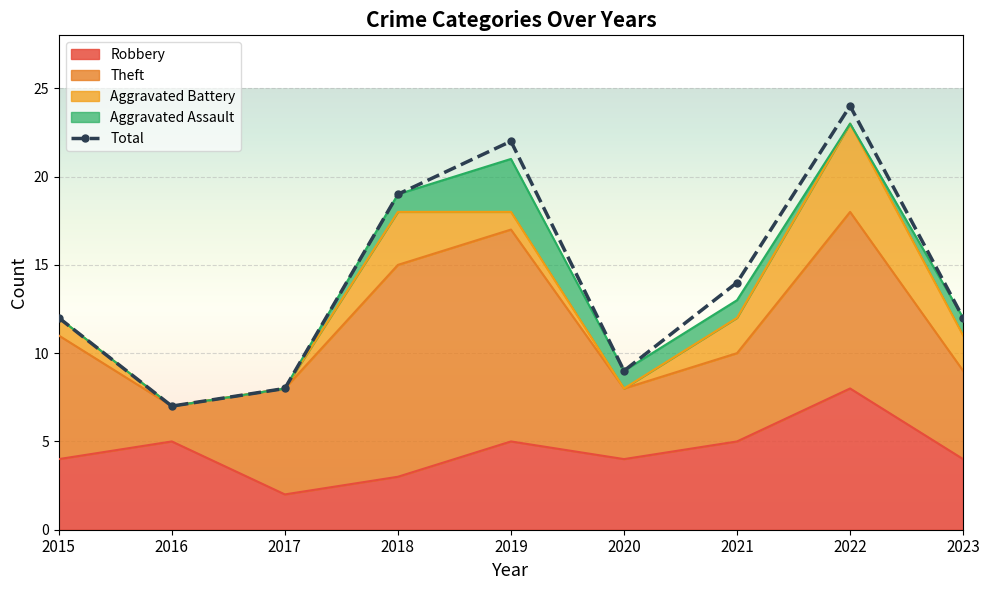

What is the value of the Total point at the 7th from the left?

14